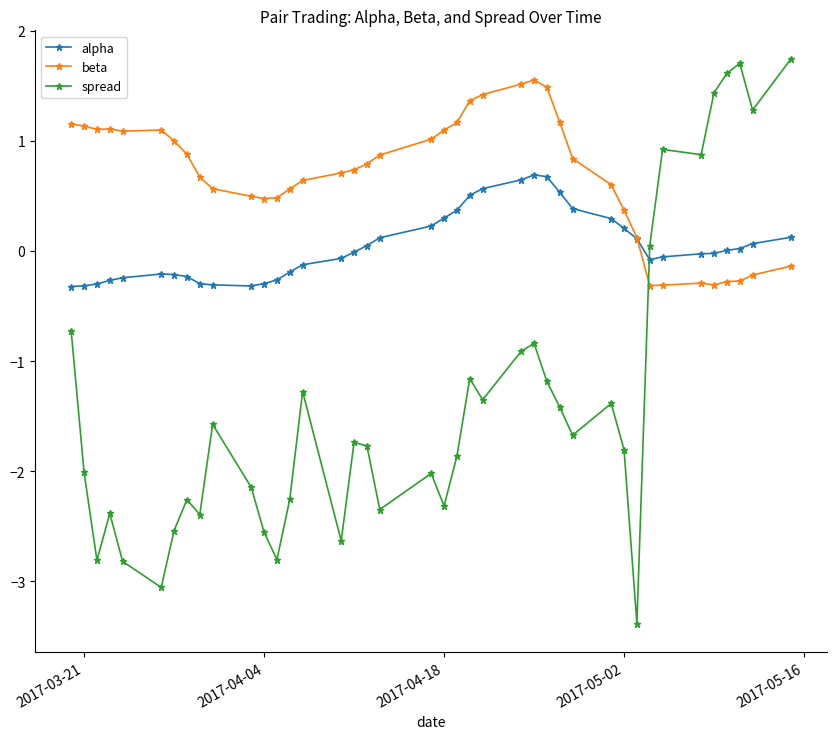

Which series has the largest total across all categories?

beta